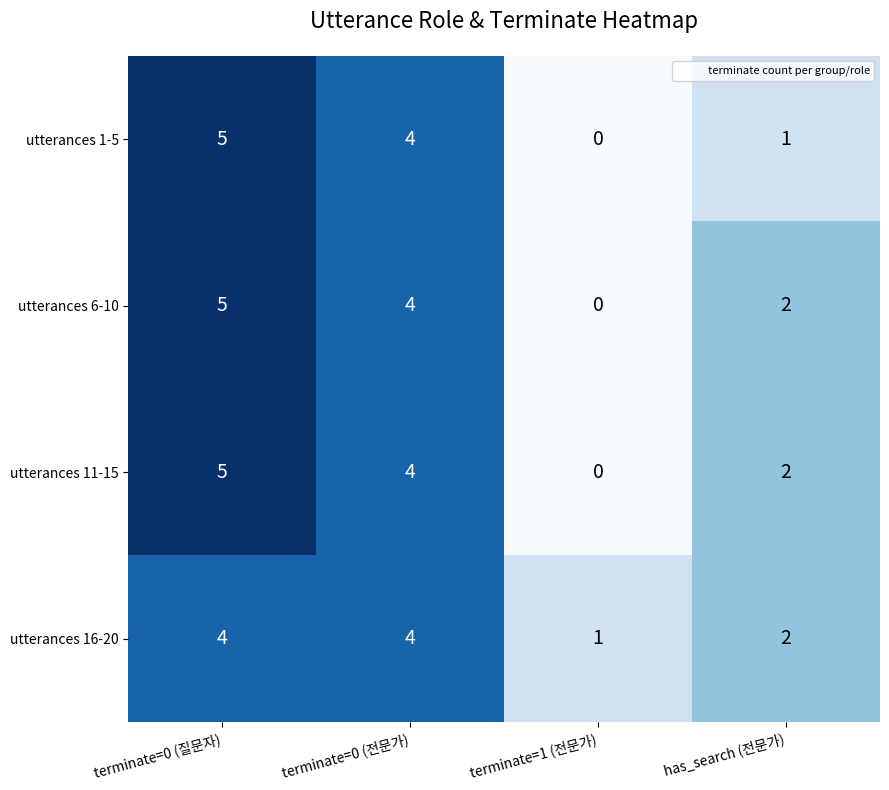

The utterances 11-15 series shows 3 at terminate=1 (전문가). True or false?

False